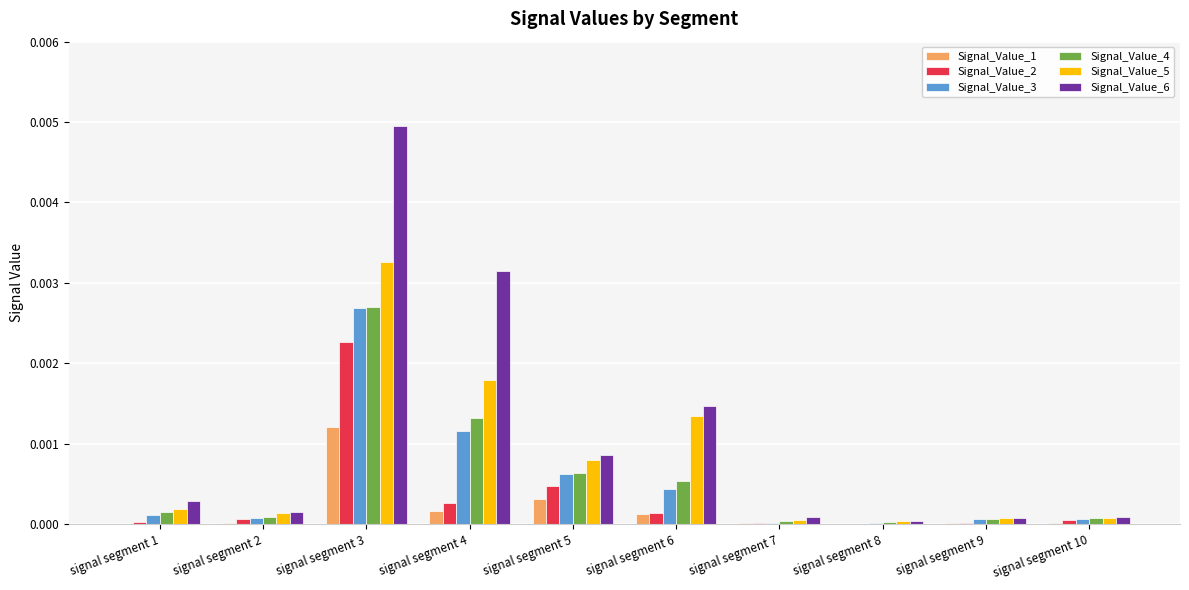

How many categories are shown in the chart?

10